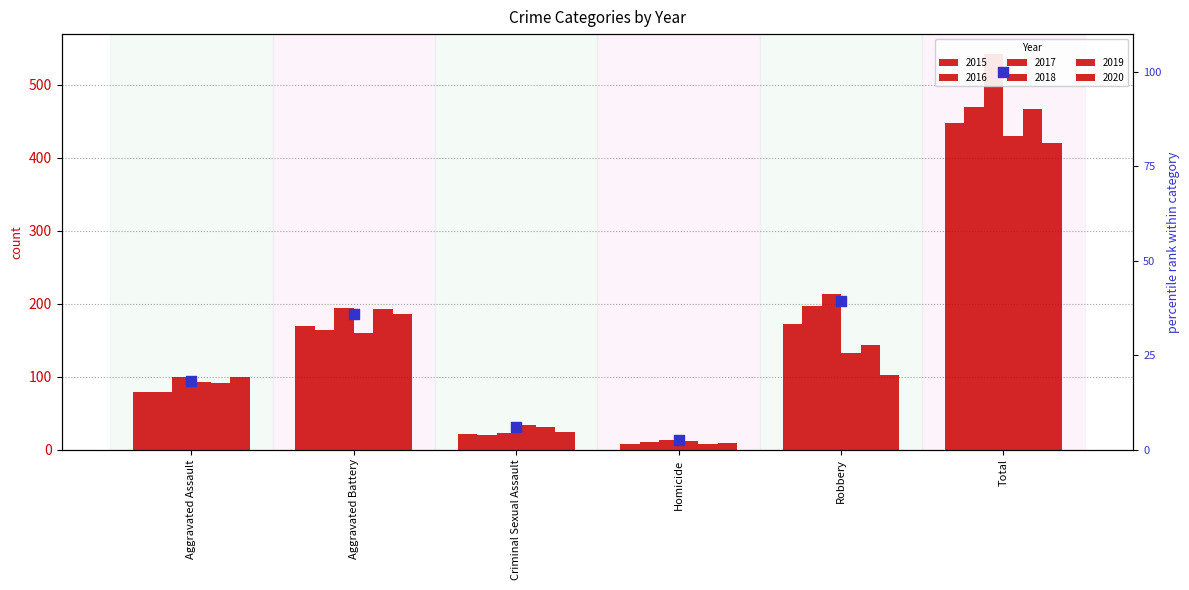

Which has a higher value, Aggravated Assault or Criminal Sexual Assault?

Aggravated Assault